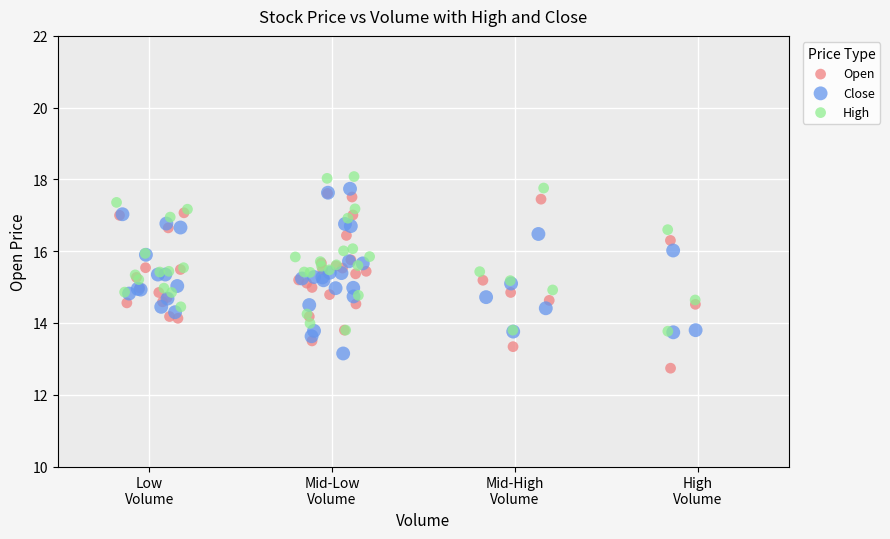

Which series reaches the maximum Y coordinate?

High